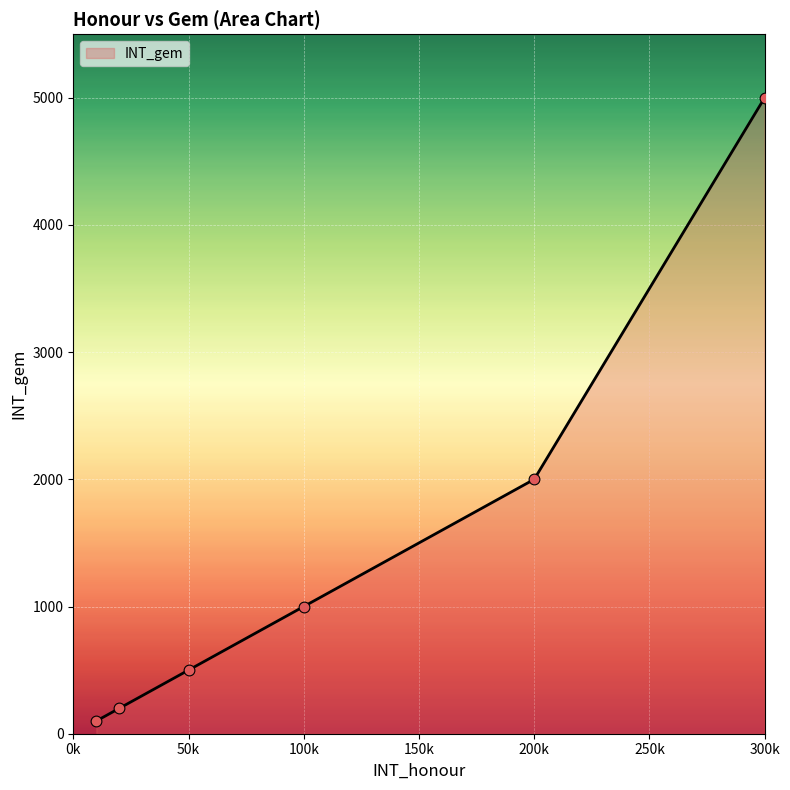

What is the difference between the second highest and minimum values?

1900